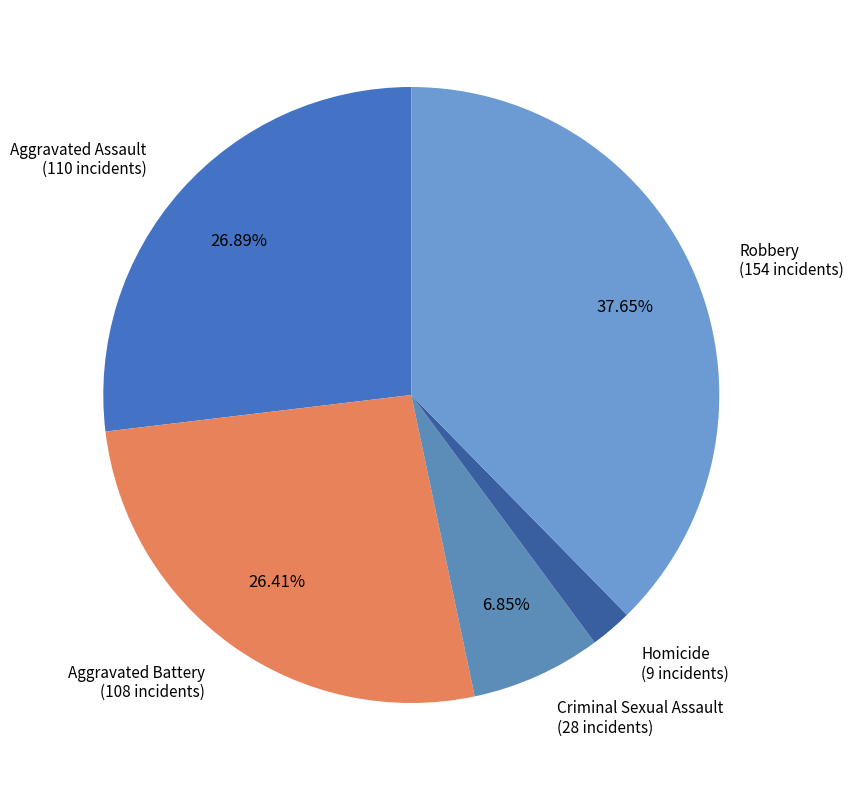

To the nearest percent, what percentage of the pie is Homicide?

2%